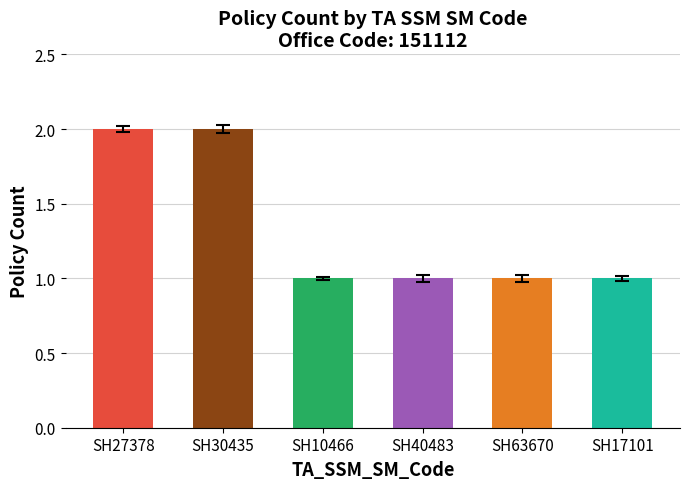

Which has a higher value, SH30435 or SH63670?

SH30435